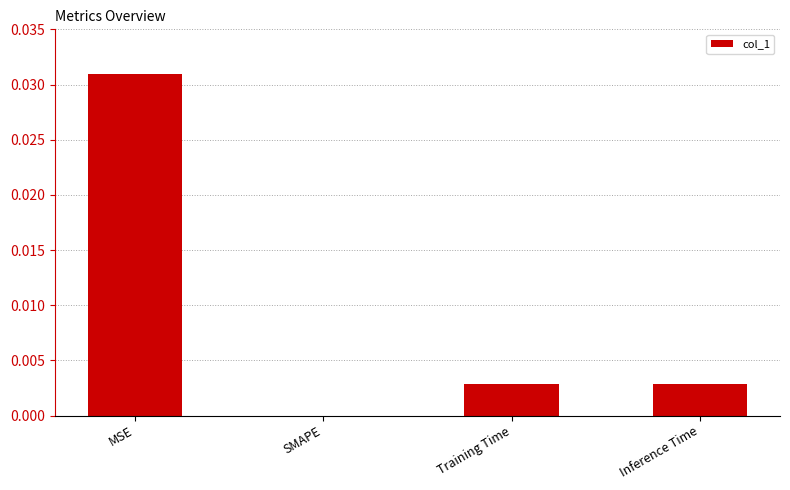

How many series are shown in this chart?

1